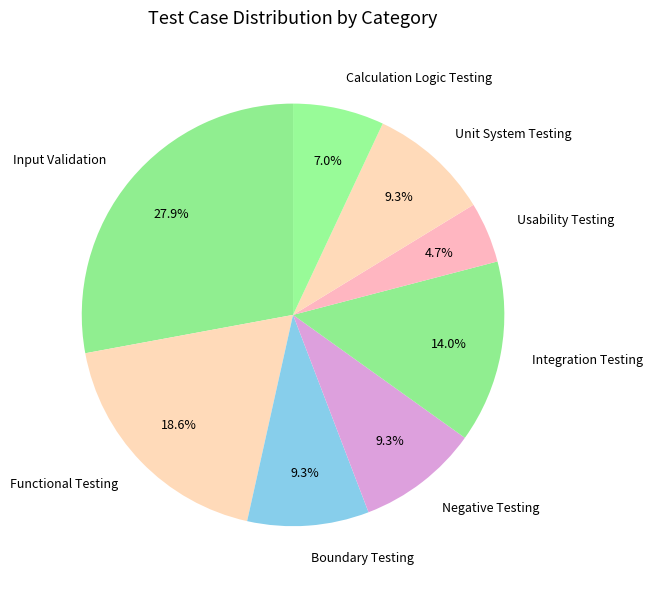

Is Integration Testing the majority of the pie?

No